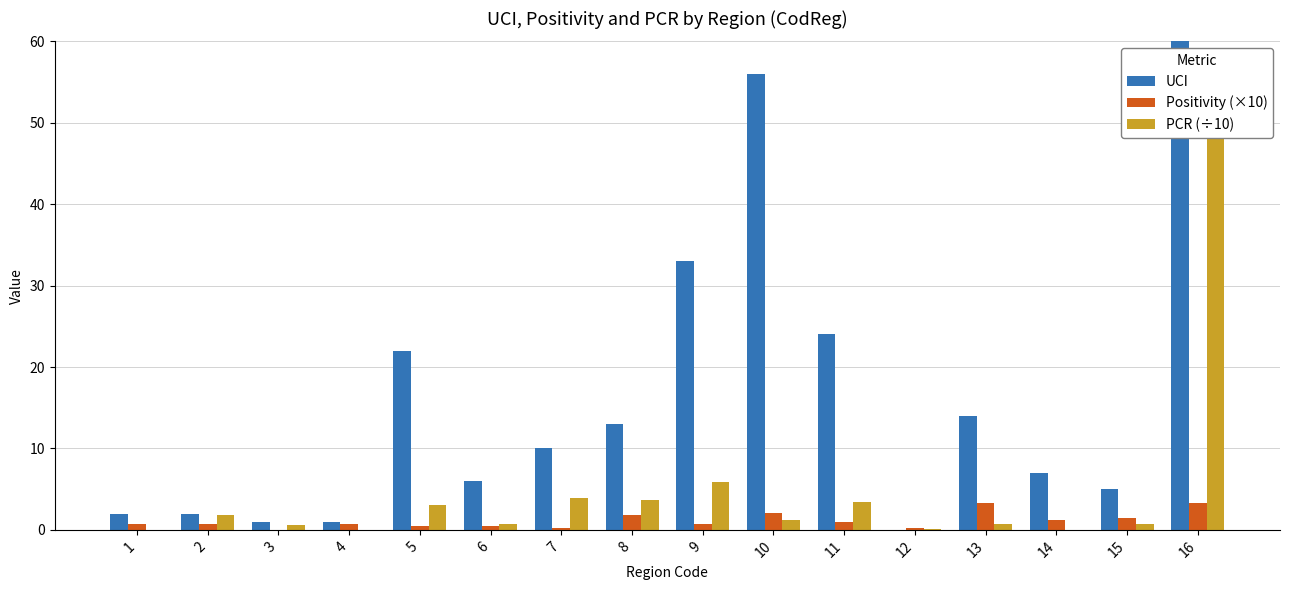

List the series in order of their overall mean, highest first.

UCI, PCR (÷10), Positivity (×10)